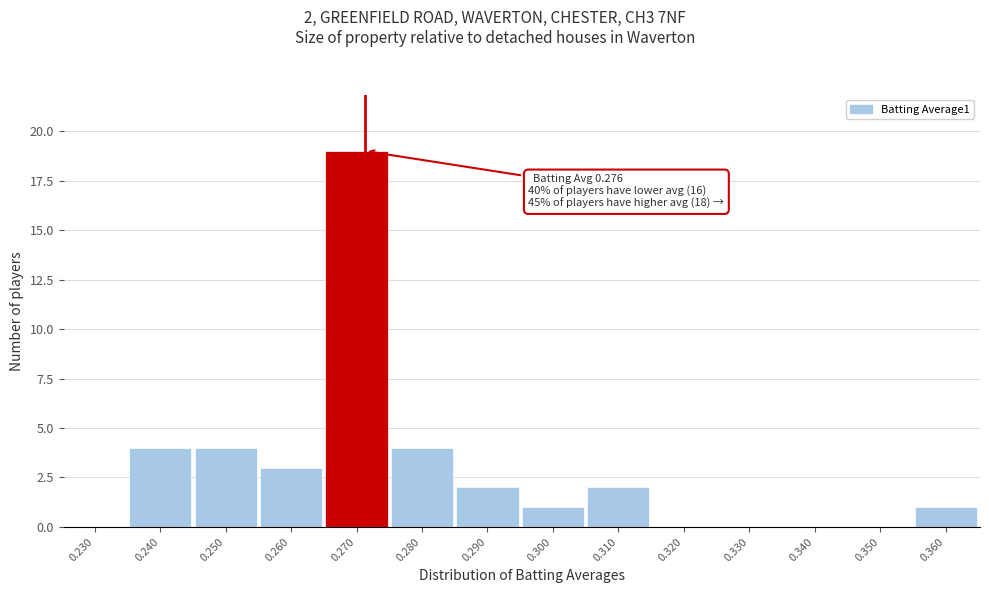

Reading right to left, what are all the values shown in this chart?

0.360=1	0.350=0	0.340=0	0.330=0	0.320=0	0.310=2	0.300=1	0.290=2	0.280=4	0.270=19	0.260=3	0.250=4	0.240=4	0.230=0